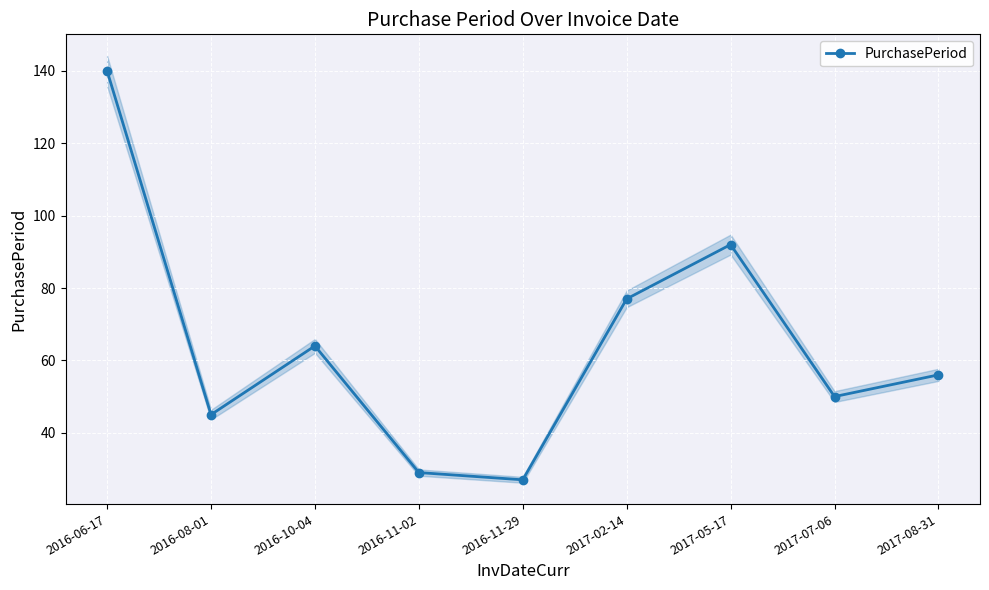

What position from the right is 2017-07-06?

2